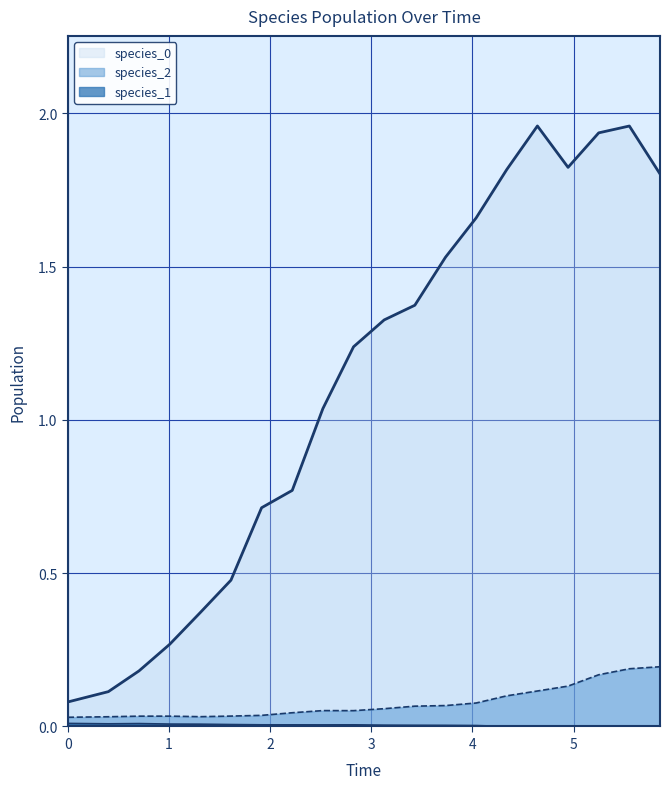

Which series has the largest total across all categories?

species_0